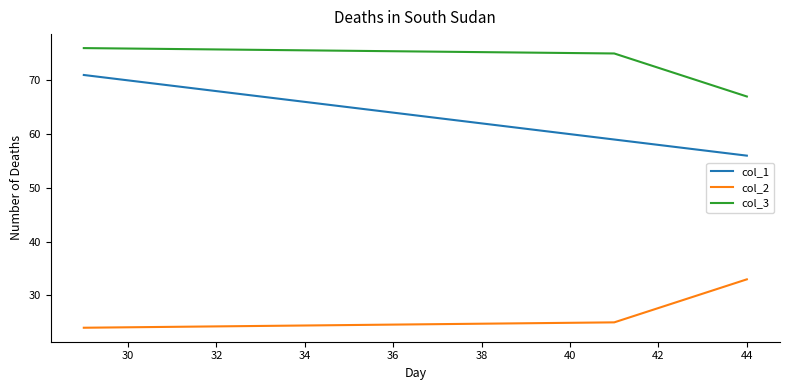

List the series in order of their peak value, highest first.

col_3, col_1, col_2